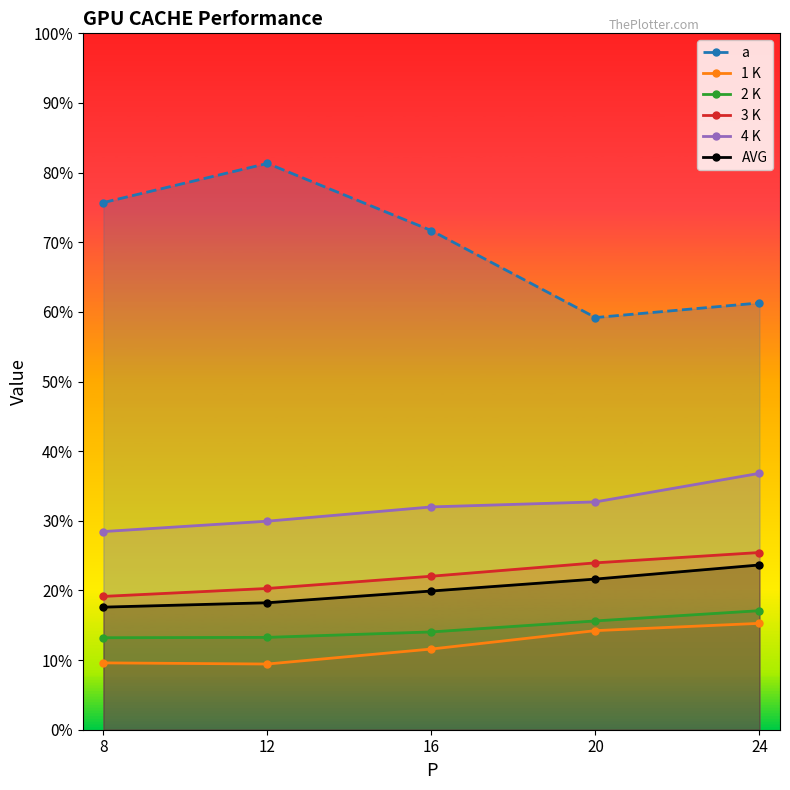

Is it true that 2 K equals 0.1 at 16?

False